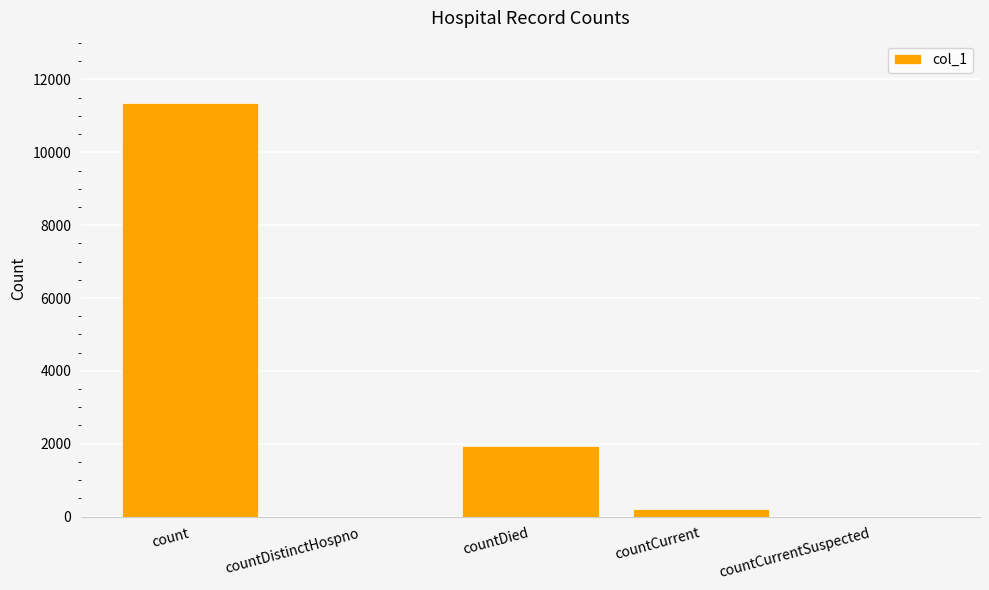

What is the sum of all values?

13514